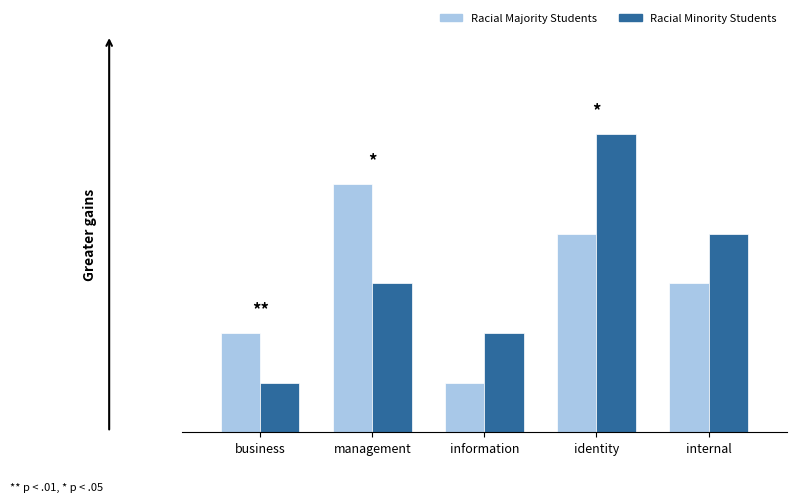

Are the bars grouped side by side (vs. stacked)?

Yes